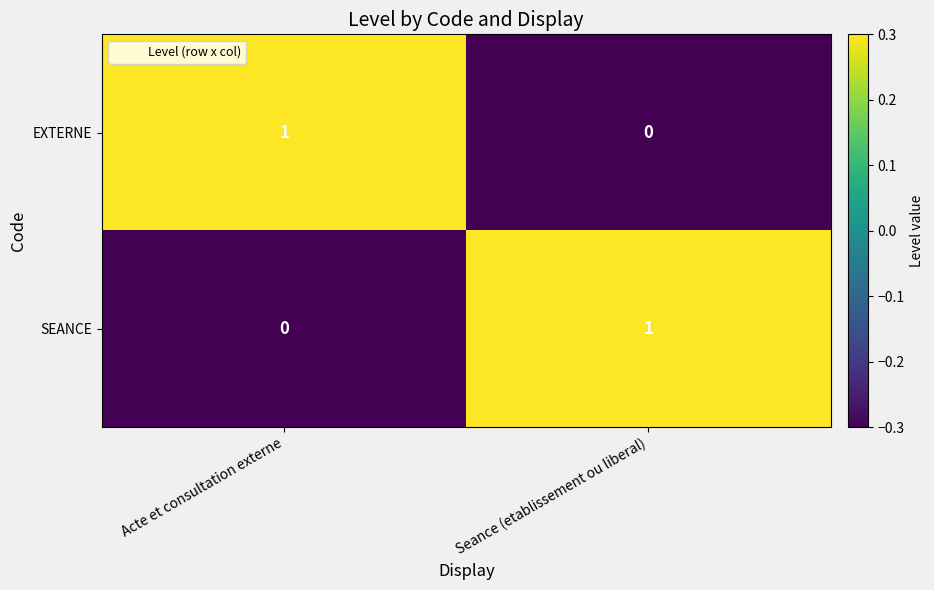

At which label does EXTERNE reach its minimum?

Seance (etablissement ou liberal)